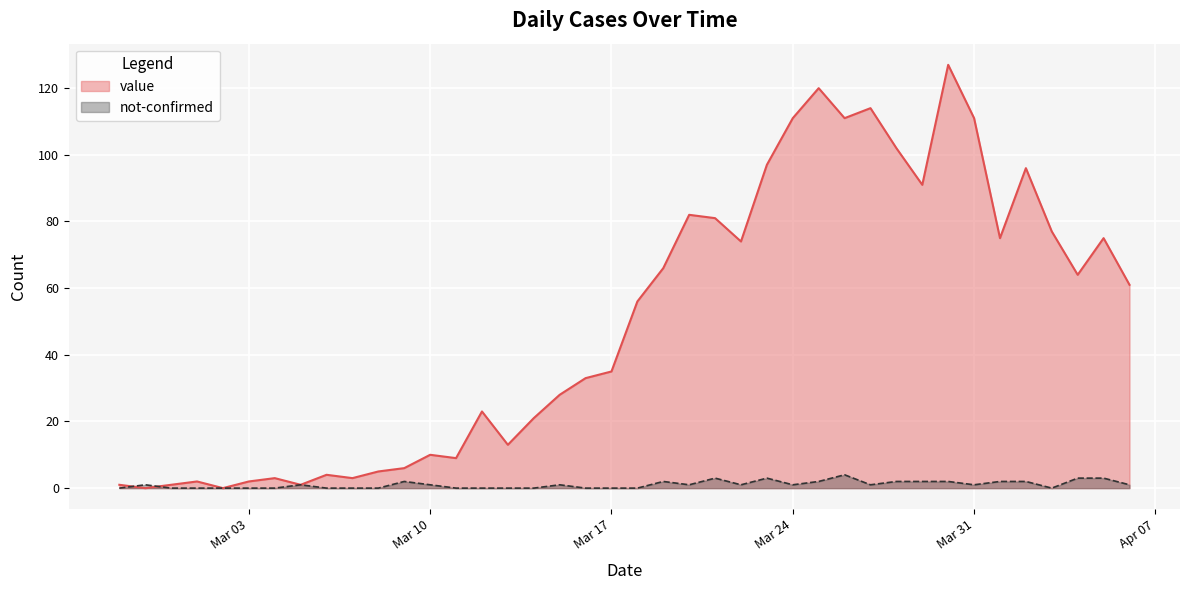

How many interior local valleys does the not-confirmed series have?

6